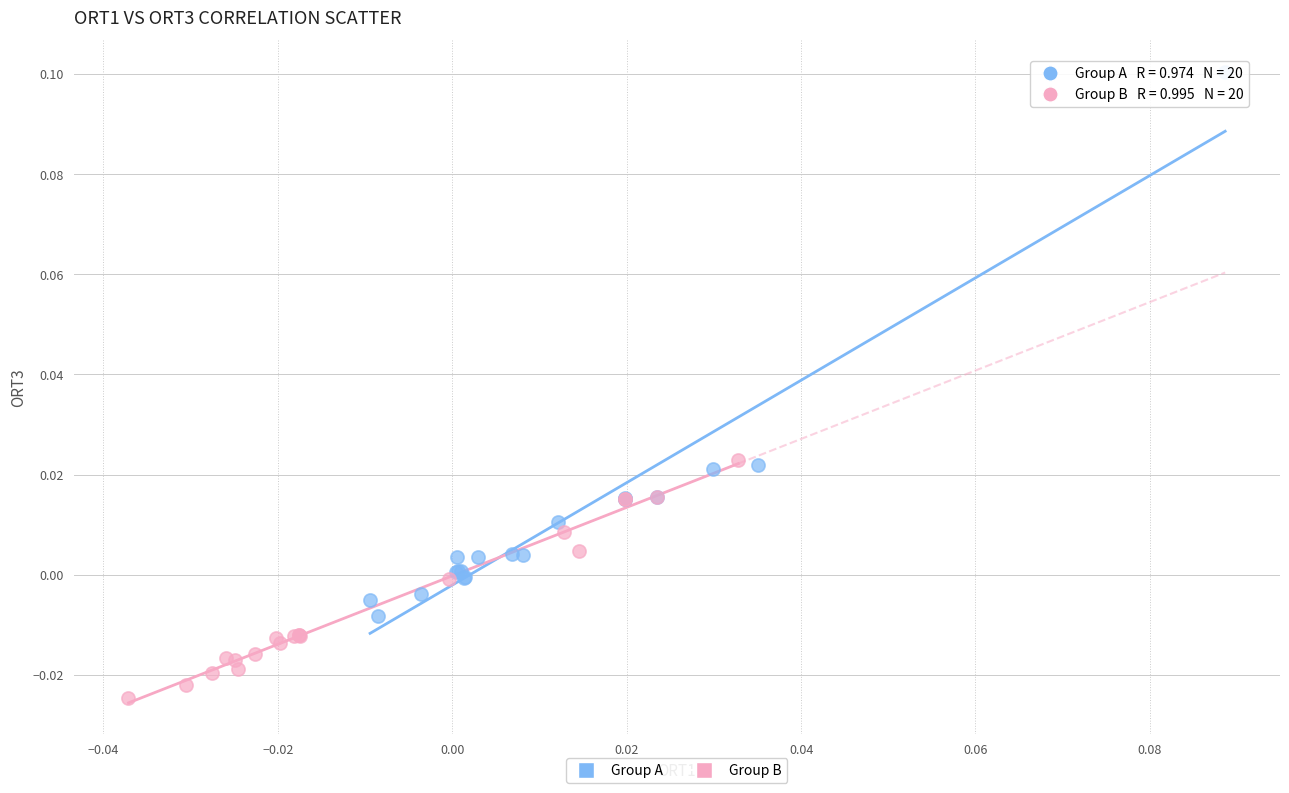

Which series has the widest spread of Y values?

Group A